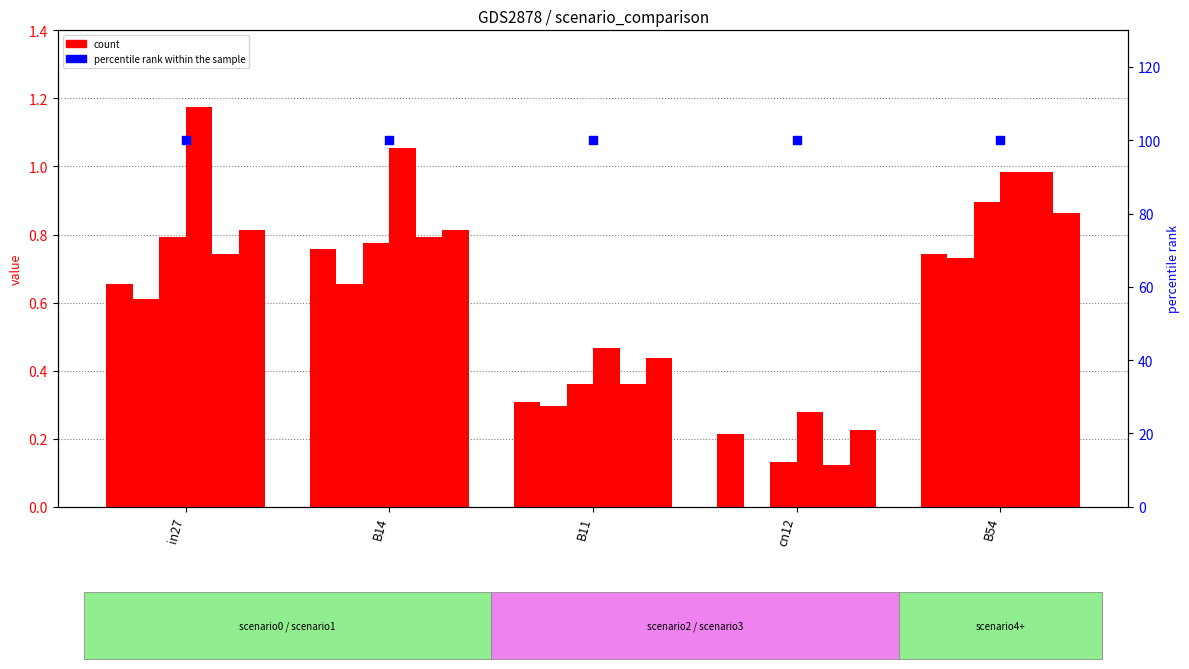

At which category is the sum across all series the highest?

B54